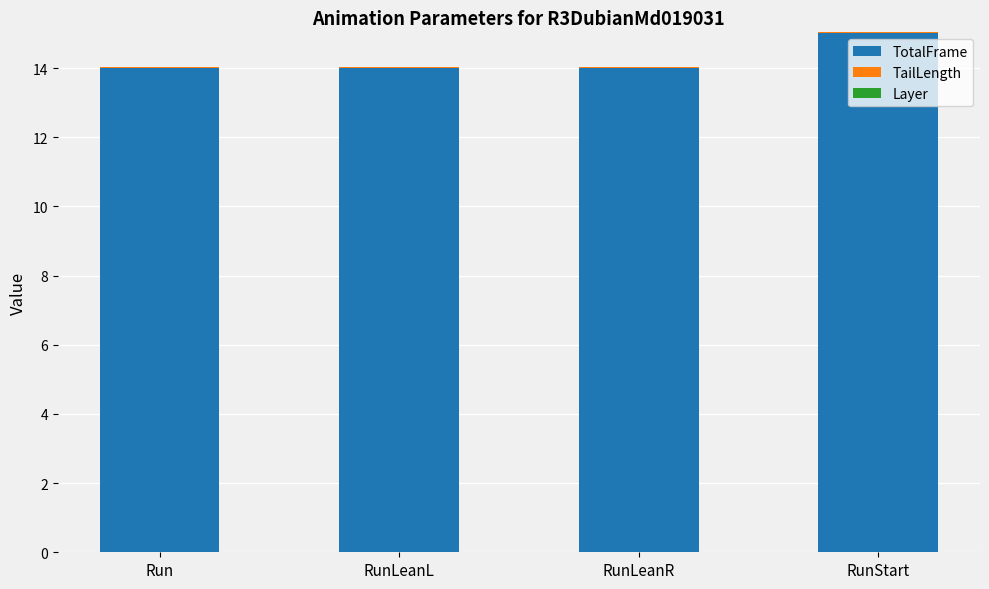

What is the maximum value for TotalFrame?

15.0